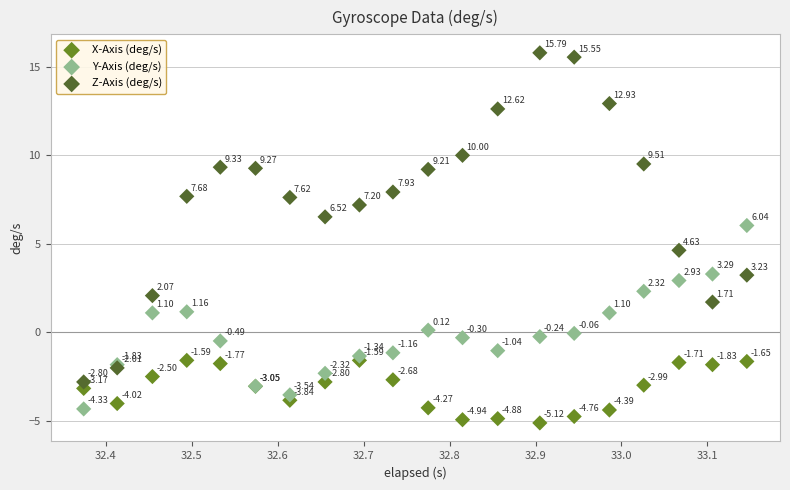

What is the X range (max minus min) for the scatter plot?

0.8